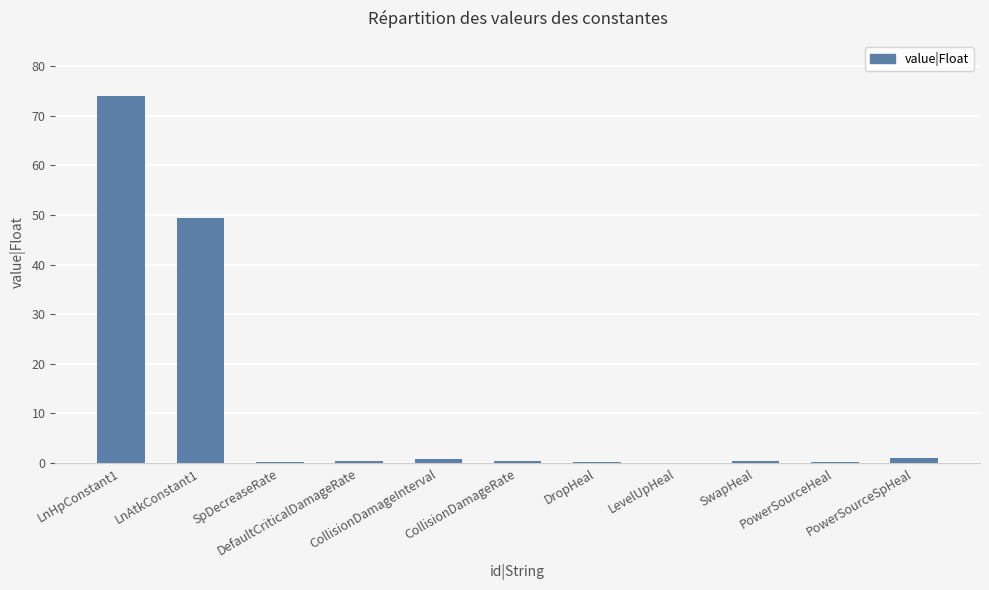

What is the maximum value shown in the chart?

74.0